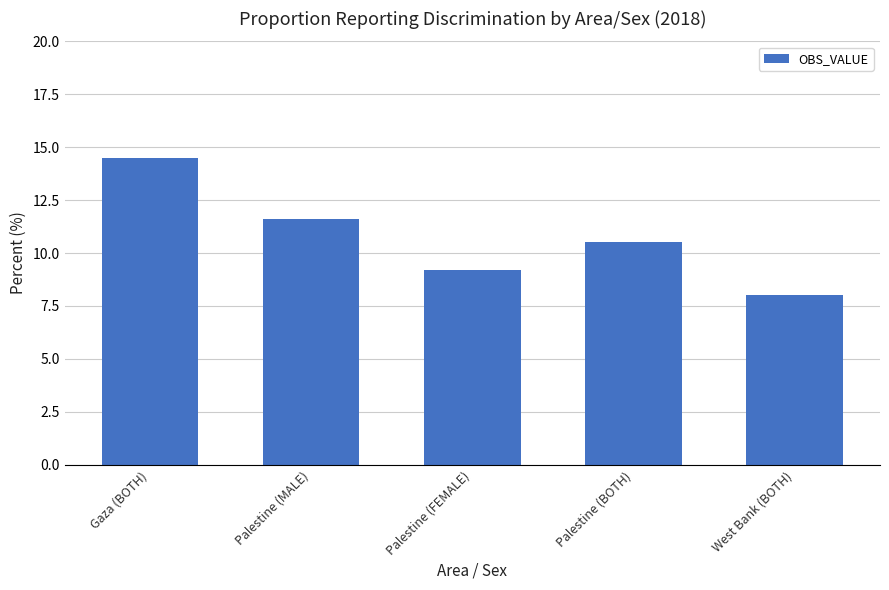

Which has a higher value, Palestine (FEMALE) or Palestine (BOTH)?

Palestine (BOTH)